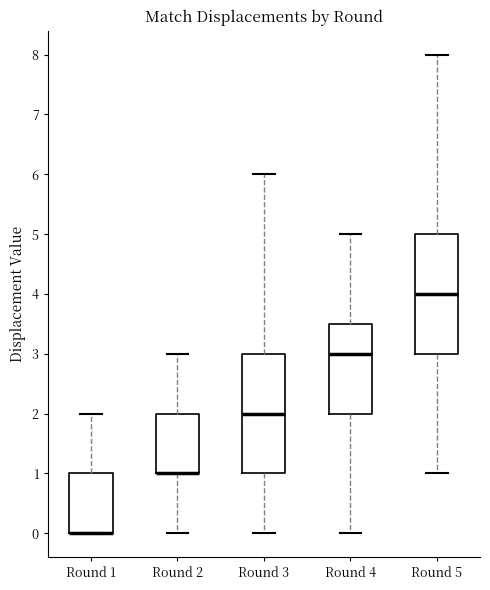

Where does the median line of the box for Round 3 sit on the y-axis? The values are not printed on the chart, so give them approximately, as read against the axis.

2.0